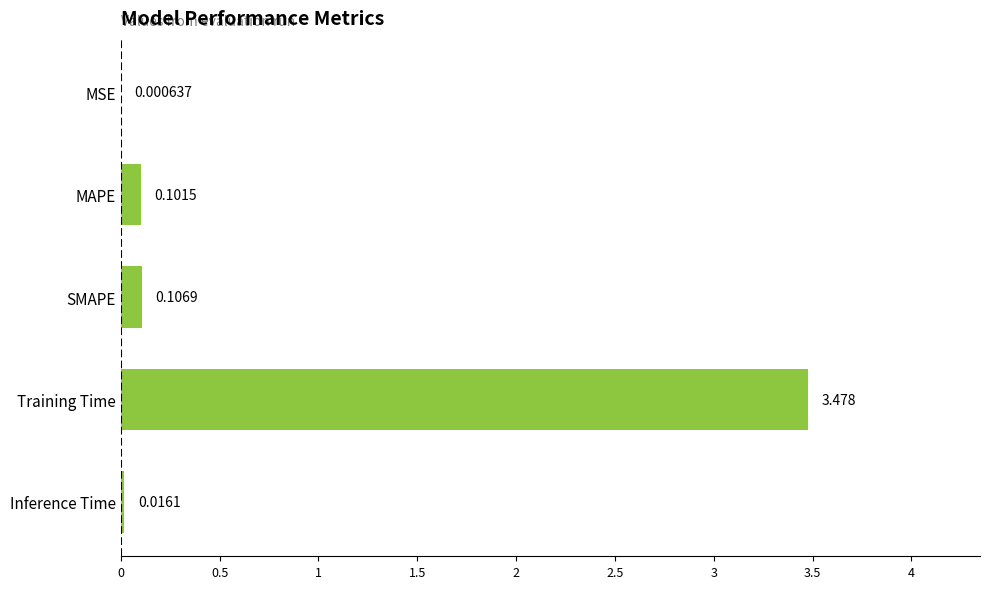

How many series are shown in this chart?

1